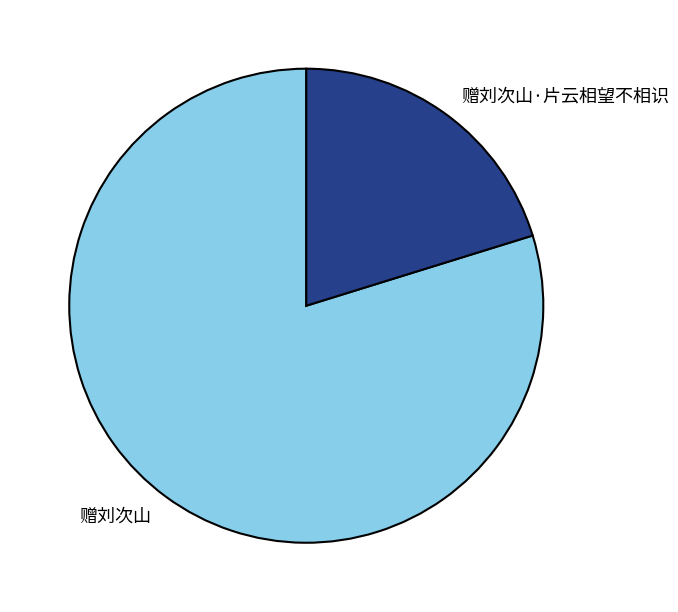

The 赠刘次山 slice represents 91% of the pie. True or false?

False